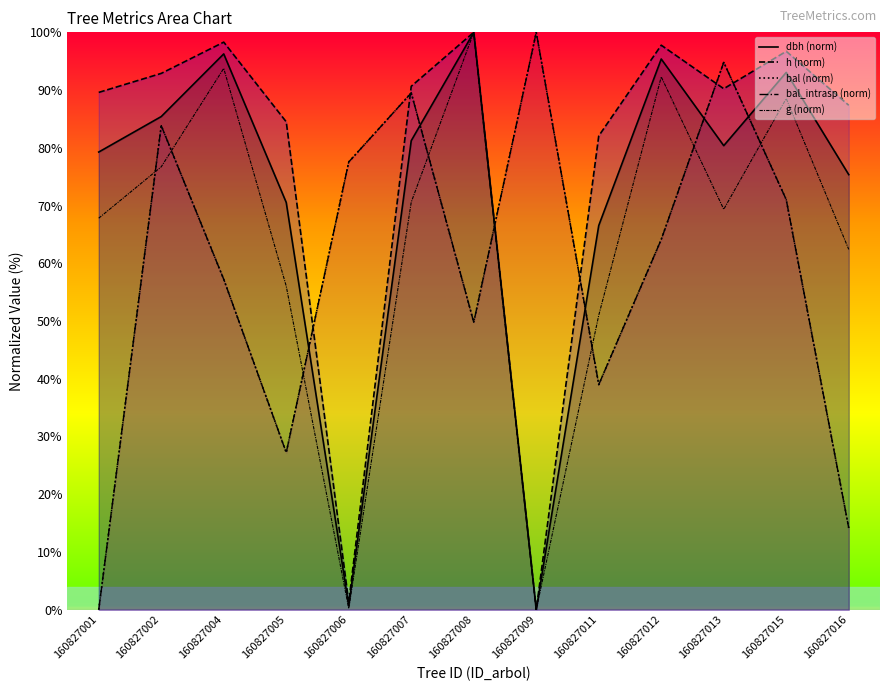

What is the difference between the maximum and second lowest values in the h (norm) series?

98.7